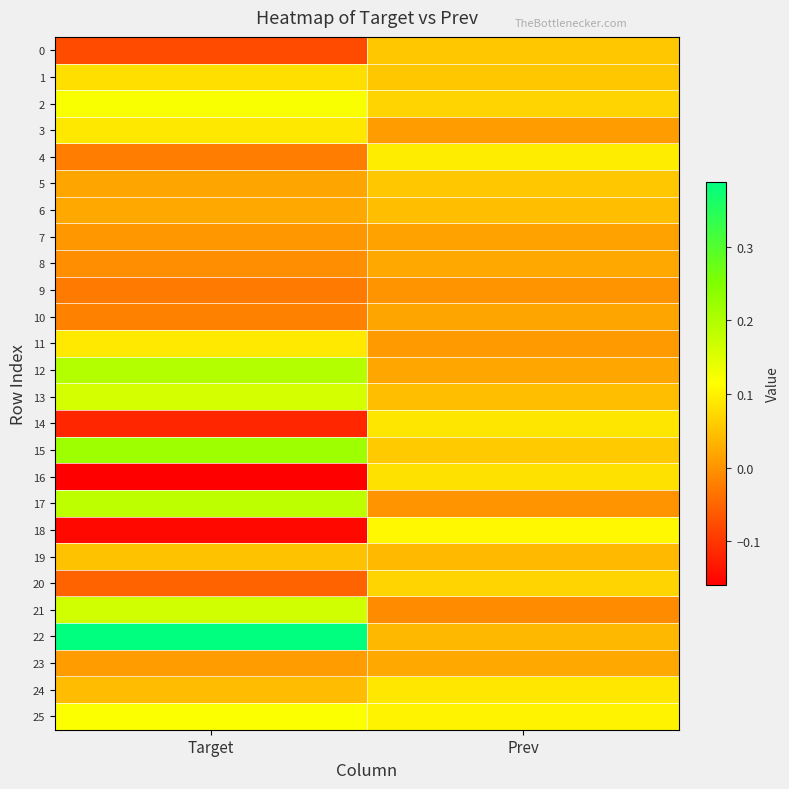

Which has a higher value, Target or Prev?

Prev